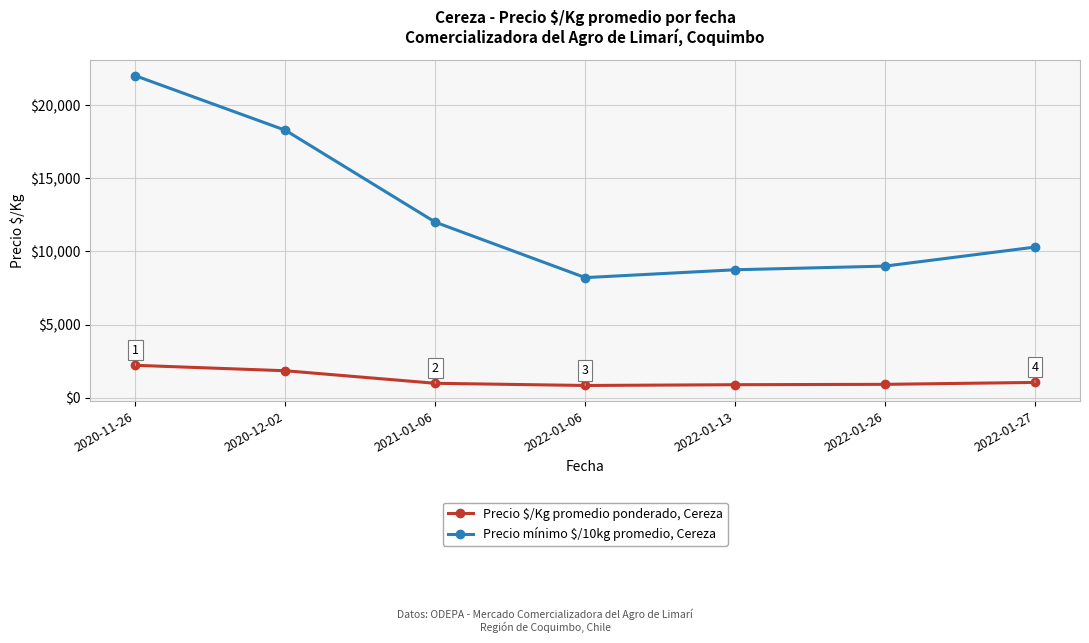

What is the difference between the highest and lowest values at 2022-01-06?

7367.9